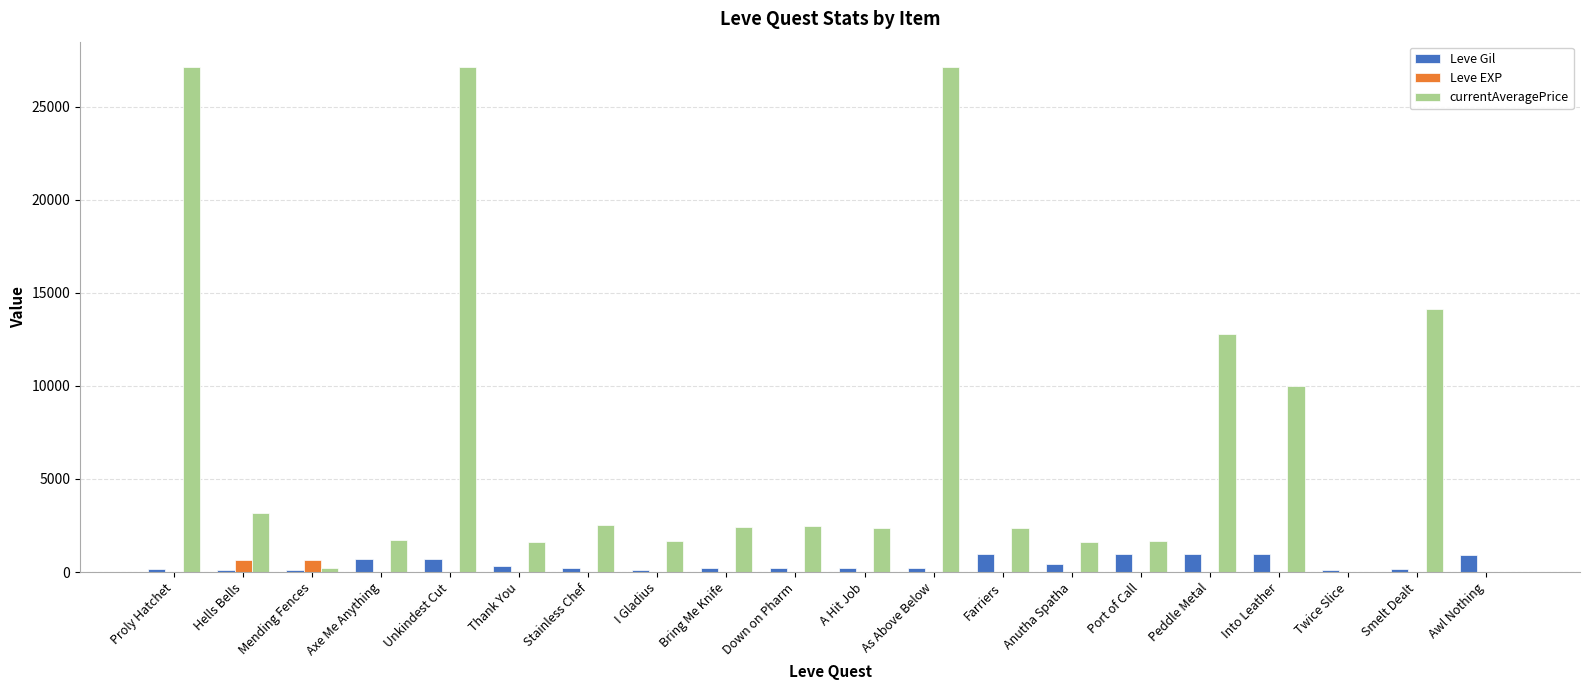

Read the Leve Gil value at Port of Call, to the nearest 10.

990